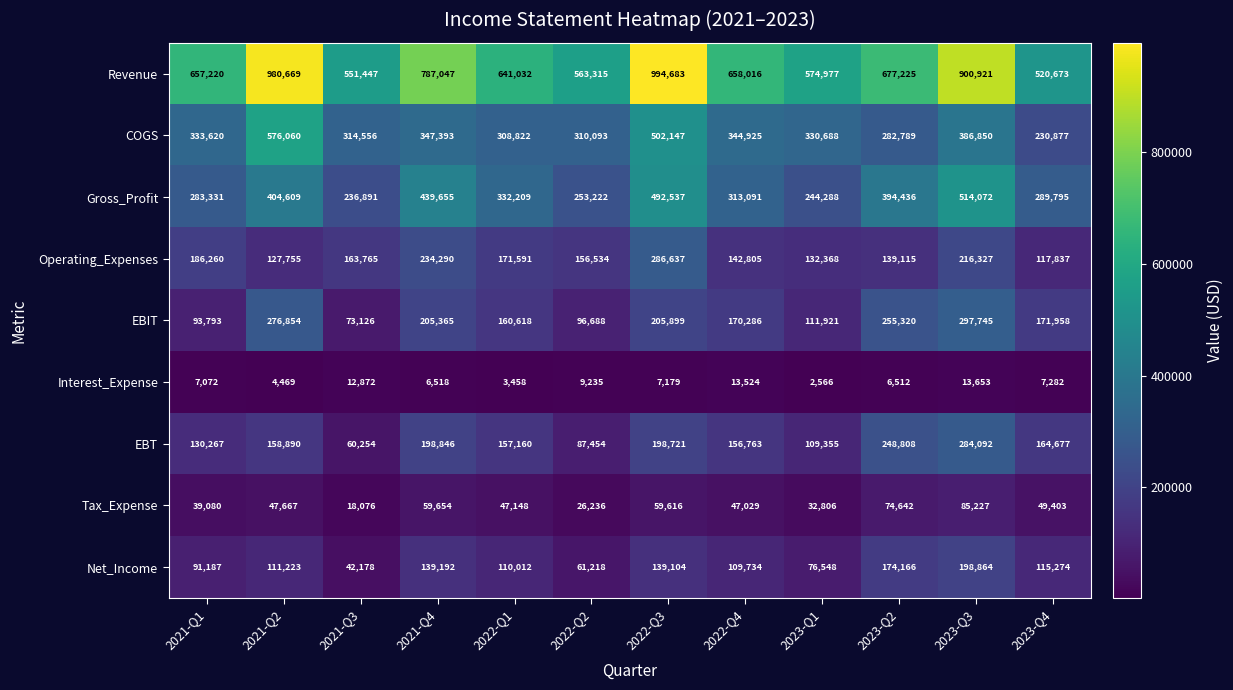

At which category does the chart reach its minimum across all series?

2023-Q1